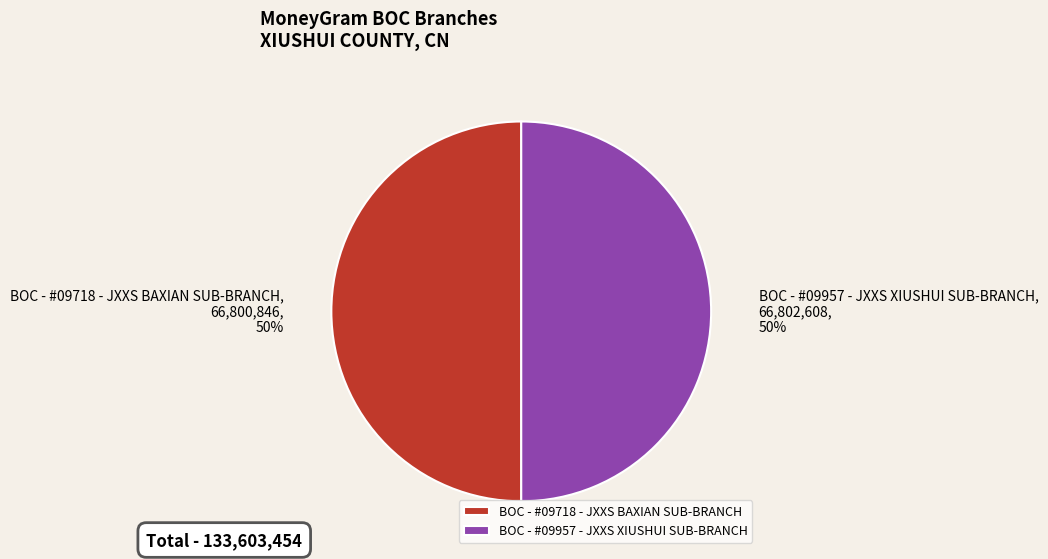

True or false: BOC - #09718 - JXXS BAXIAN SUB-BRANCH accounts for 50% of the total.

True